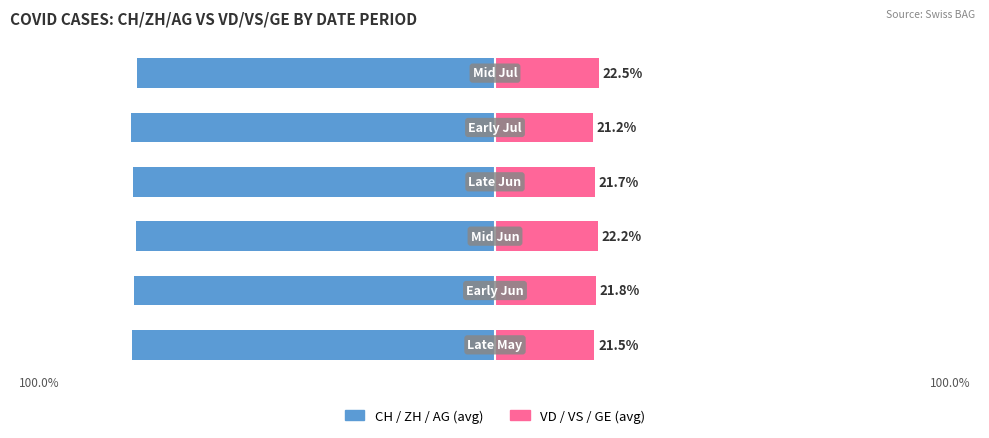

Which series has the widest spread of values?

VD / VS / GE (avg)